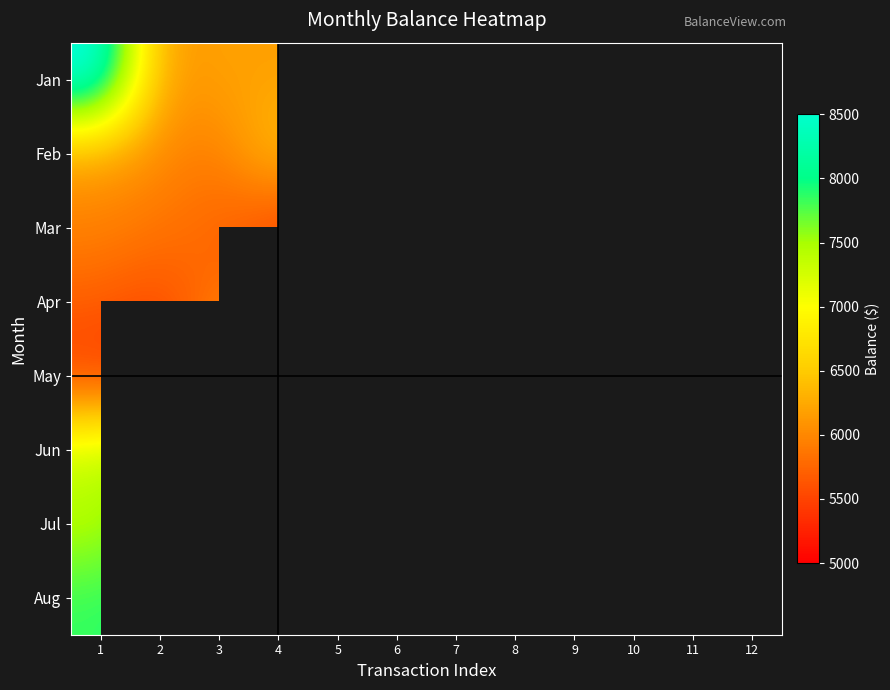

At how many categories does at least one series exceed 8523?

1